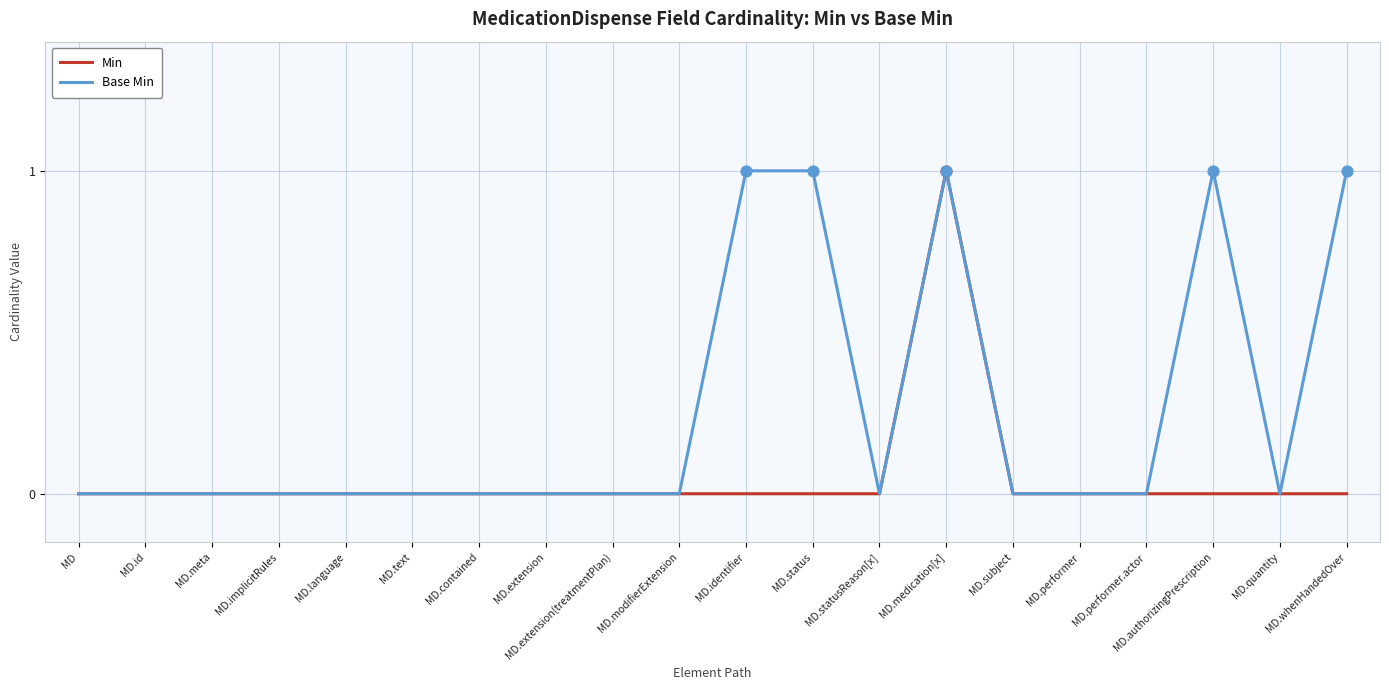

Rank the series by their average value, from highest to lowest.

Base Min, Min